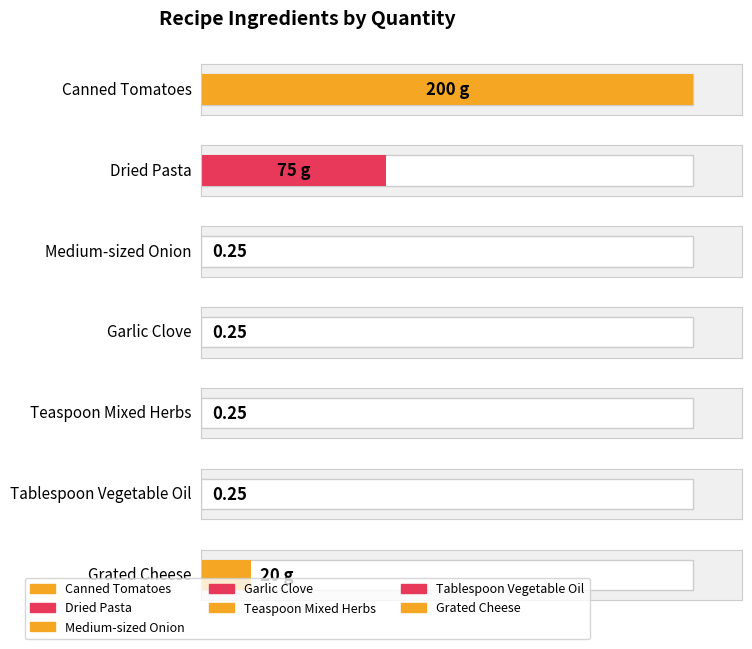

What is the change in value from Tablespoon Vegetable Oil to Grated Cheese?

+19.8